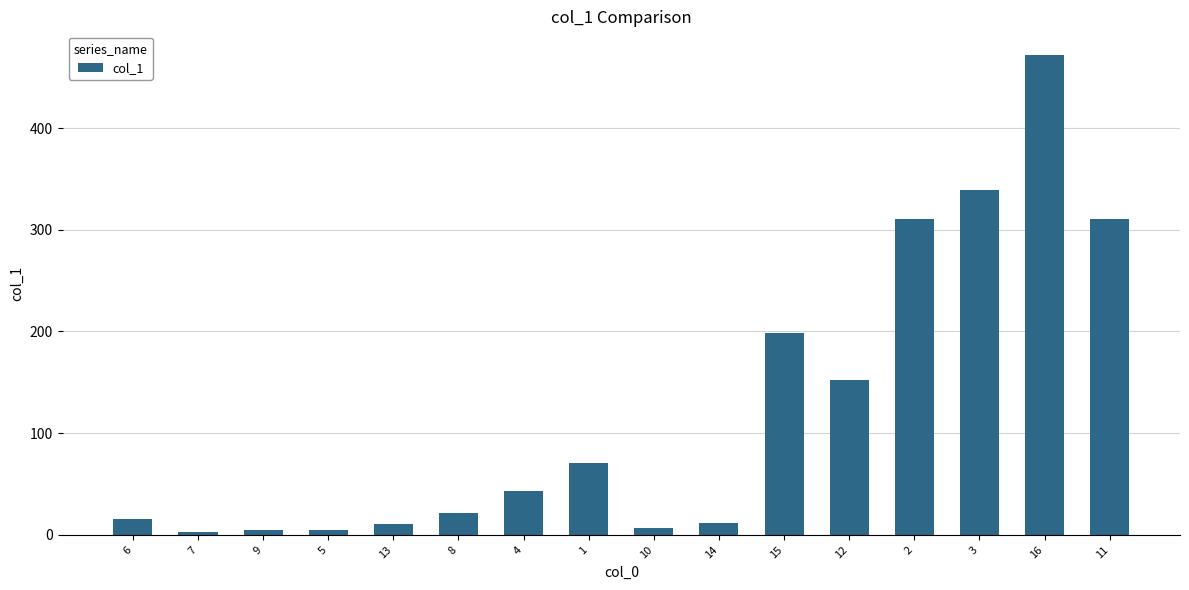

Count the number of data series in this chart.

1